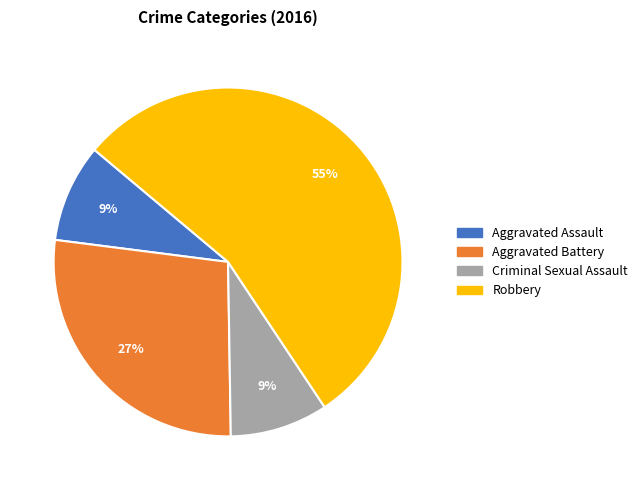

Which has a higher value, Robbery or Aggravated Battery?

Robbery